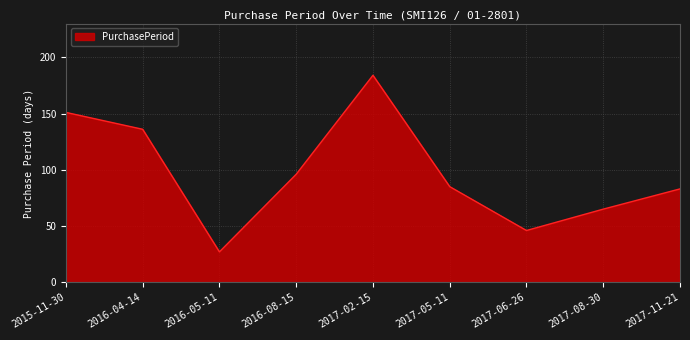

At which label does the data first exceed 85?

2015-11-30